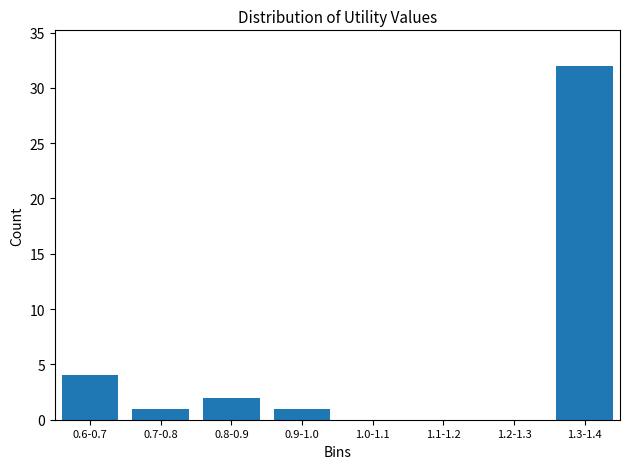

Reading left to right, transcribe all the data shown in this chart.

0.6-0.7=4	0.7-0.8=1	0.8-0.9=2	0.9-1.0=1	1.0-1.1=0	1.1-1.2=0	1.2-1.3=0	1.3-1.4=32